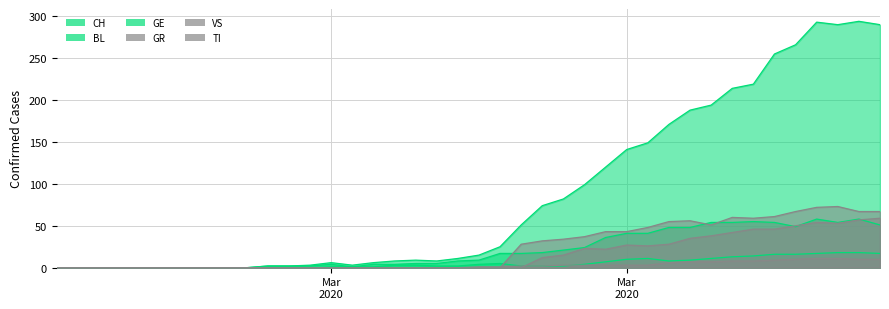

Which category has the lowest value in the GR series?

Mar
2020